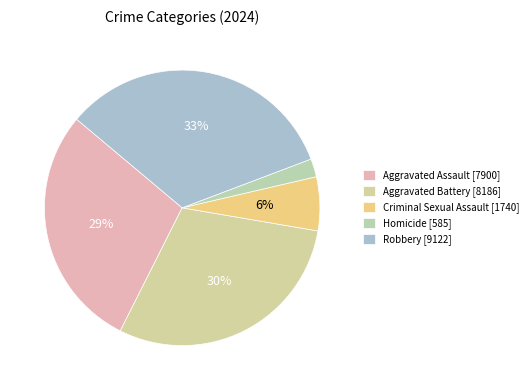

To the nearest percent, what portion does Robbery represent?

33%